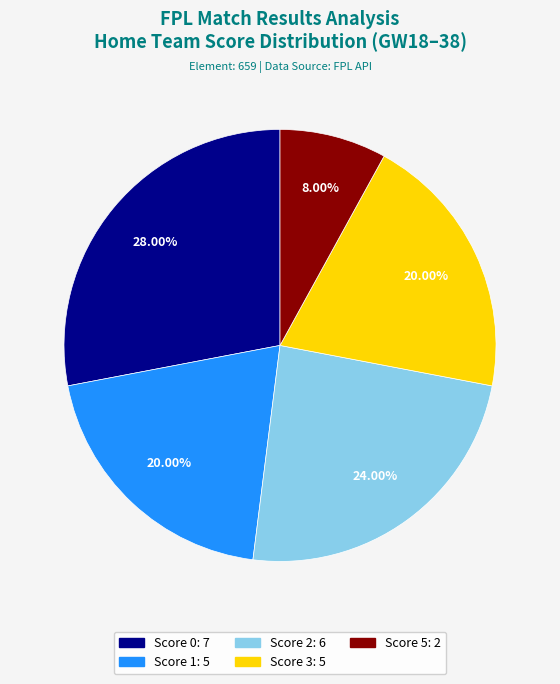

To the nearest percent, what is the difference between the largest and smallest slice percentages?

20%